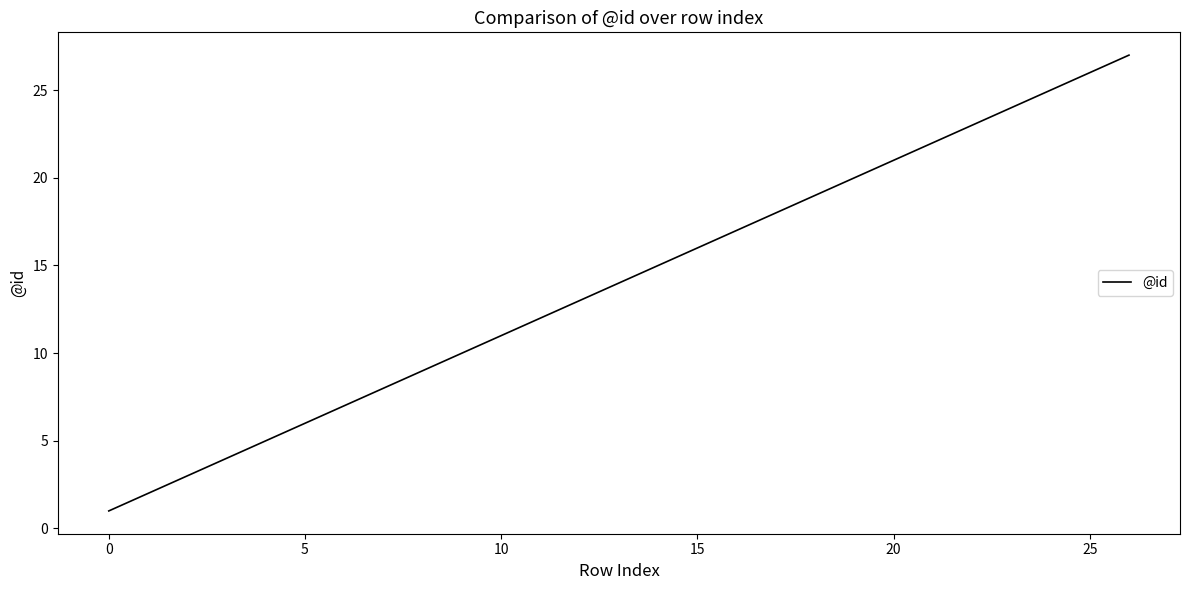

What is the average value?

14